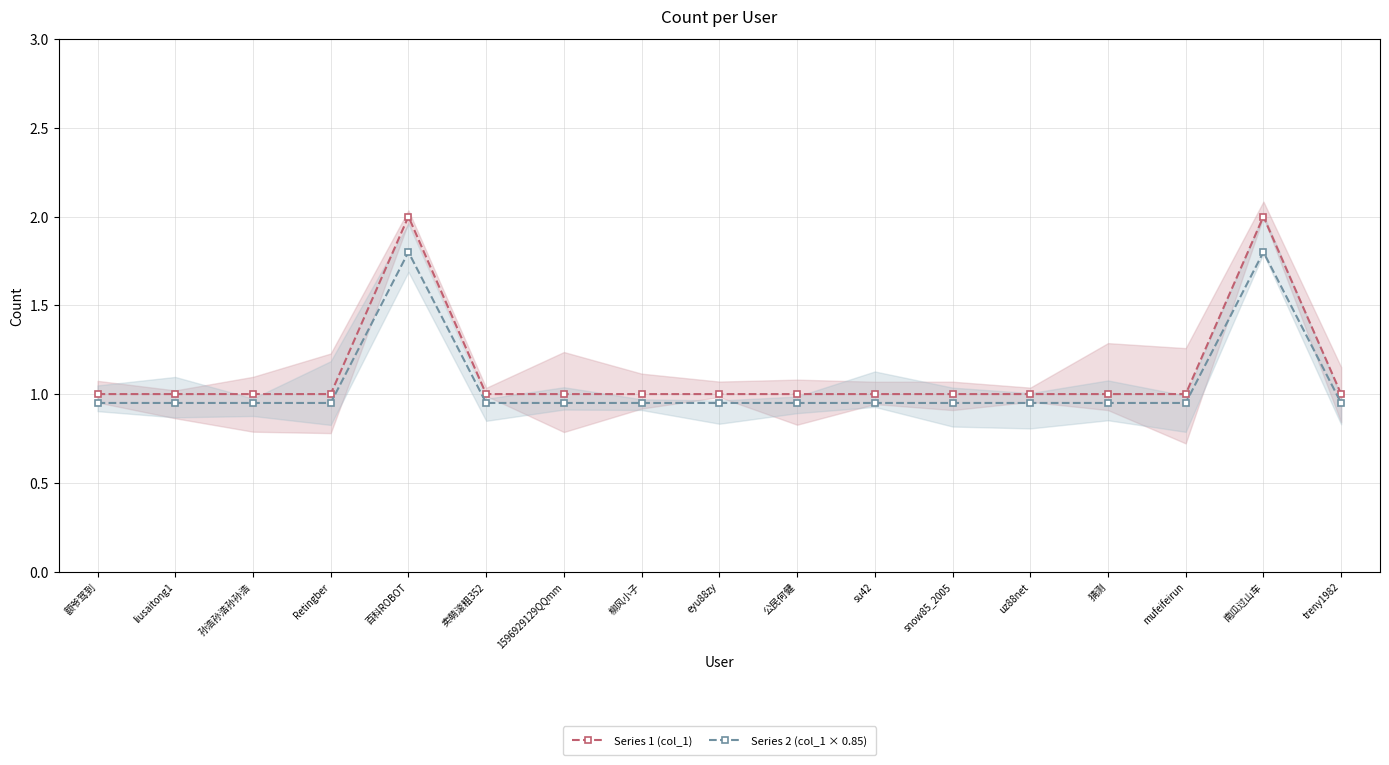

Reading left to right, list all the values displayed in this chart.

Series 1 (col_1): 1.0	1.0	1.0	1.0	2.0	1.0	1.0	1.0	1.0	1.0	1.0	1.0	1.0	1.0	1.0	2.0	1.0
Series 2 (col_1 × 0.85): 0.9	0.9	0.9	0.9	1.8	0.9	0.9	0.9	0.9	0.9	0.9	0.9	0.9	0.9	0.9	1.8	0.9